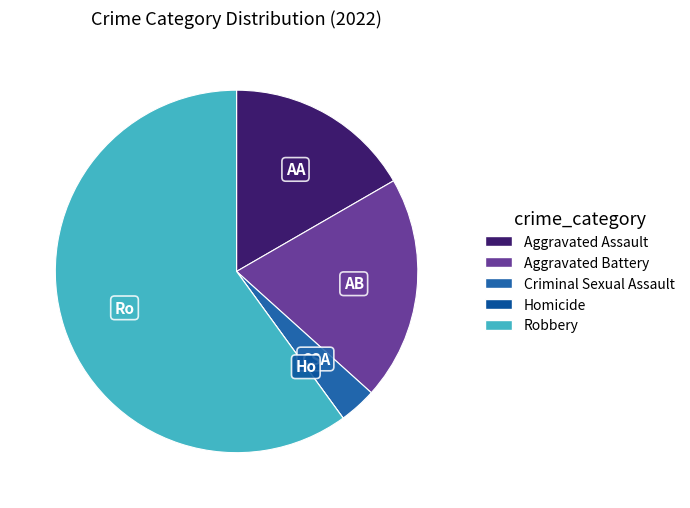

To the nearest percent, what is the combined percentage of Aggravated Battery and Robbery?

80%